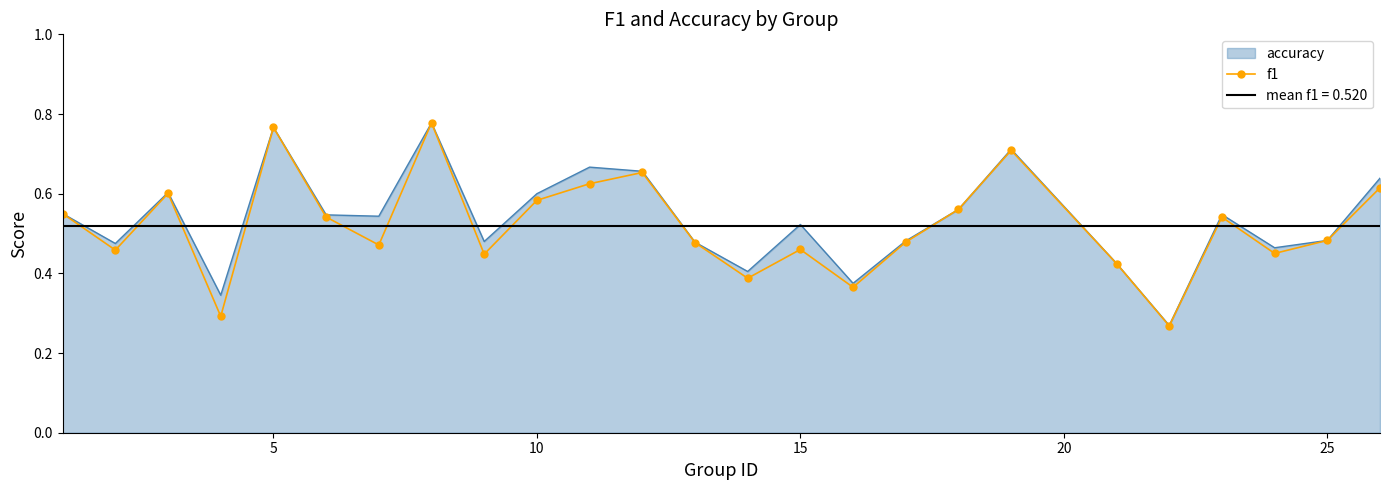

What is the greatest value displayed?

0.8